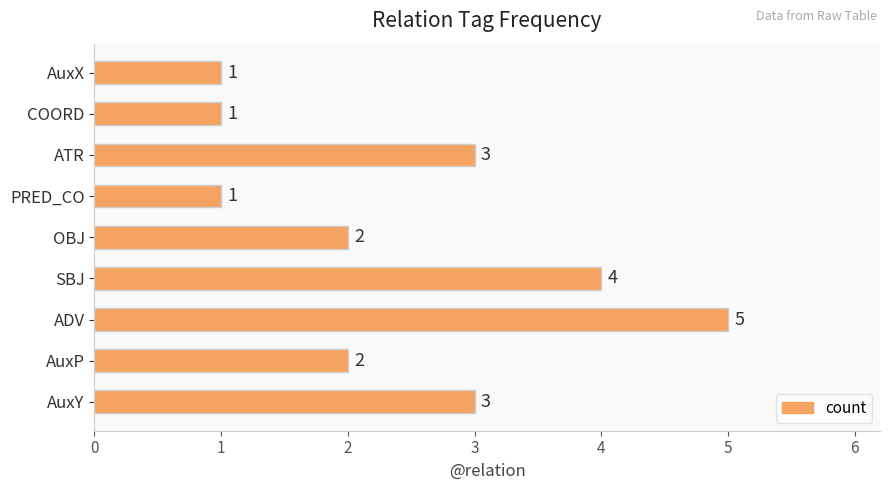

Is it true that the value at ATR is 5?

False